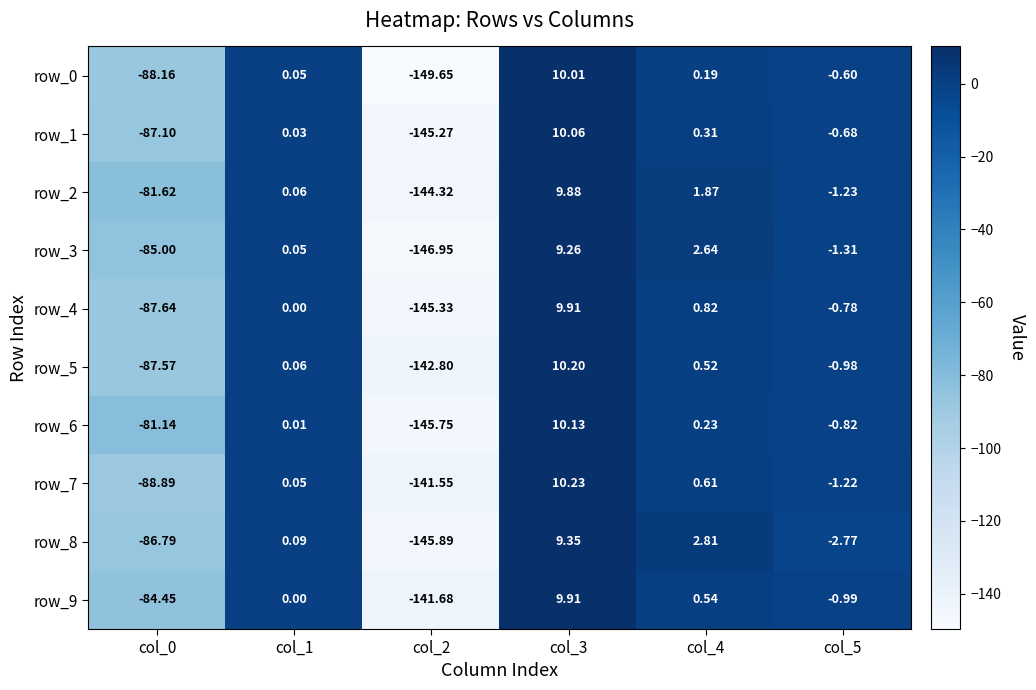

Is the value of row_7 at col_2 greater than the value of row_2 at col_5?

No